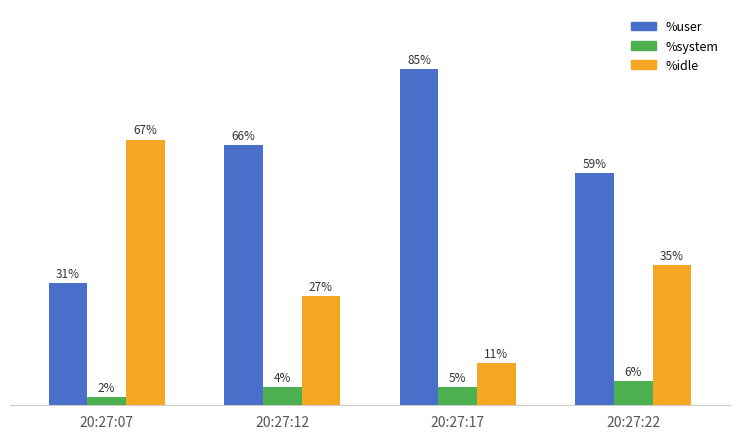

What are all the series names shown in the legend?

%user, %system, %idle